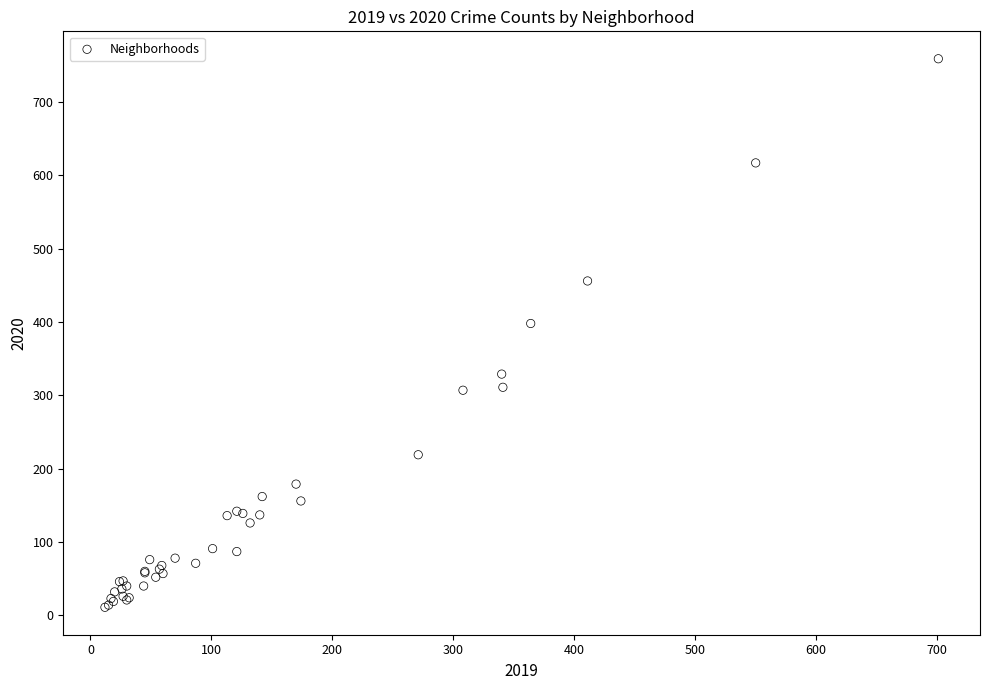

What Y value in the scatter plot is closest to 385?

398